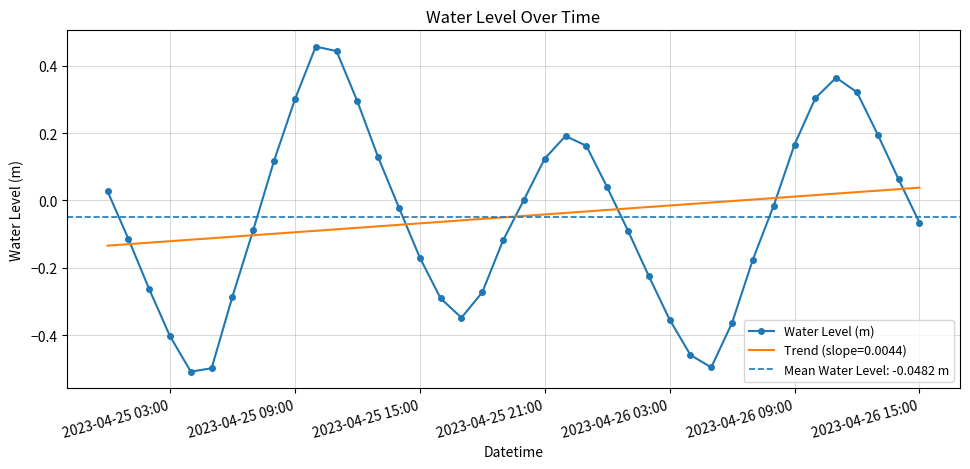

Reading left to right, extract all data points from this chart.

0.0	-0.1	-0.3	-0.4	-0.5	-0.5	-0.3	-0.1	0.1	0.3	0.5	0.4	0.3	0.1	-0.0	-0.2	-0.3	-0.3	-0.3	-0.1	0.0	0.1	0.2	0.2	0.0	-0.1	-0.2	-0.4	-0.5	-0.5	-0.4	-0.2	-0.0	0.2	0.3	0.4	0.3	0.2	0.1	-0.1